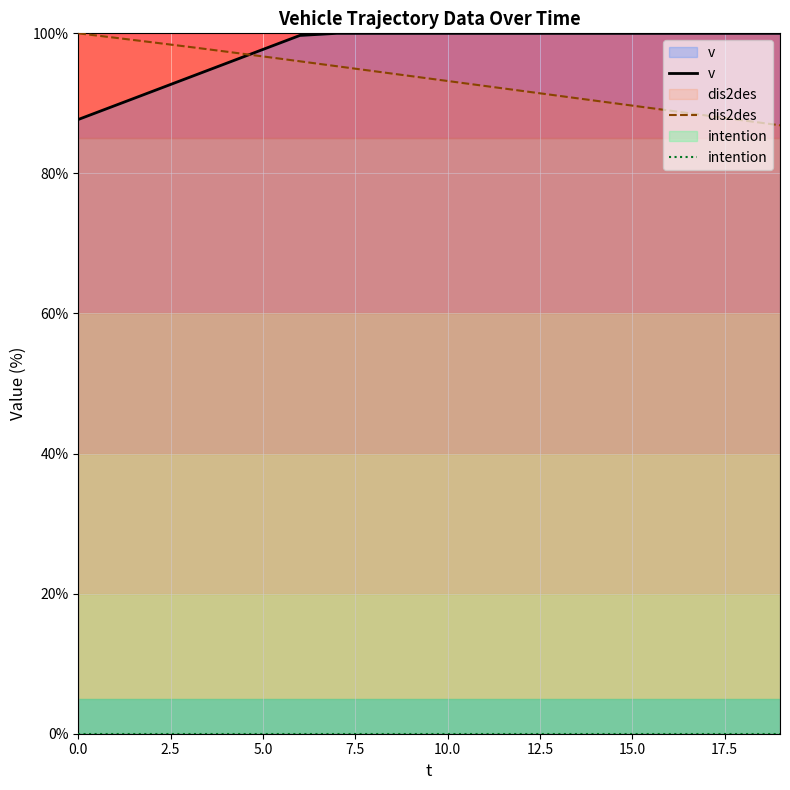

Which series has the largest total across all categories?

v